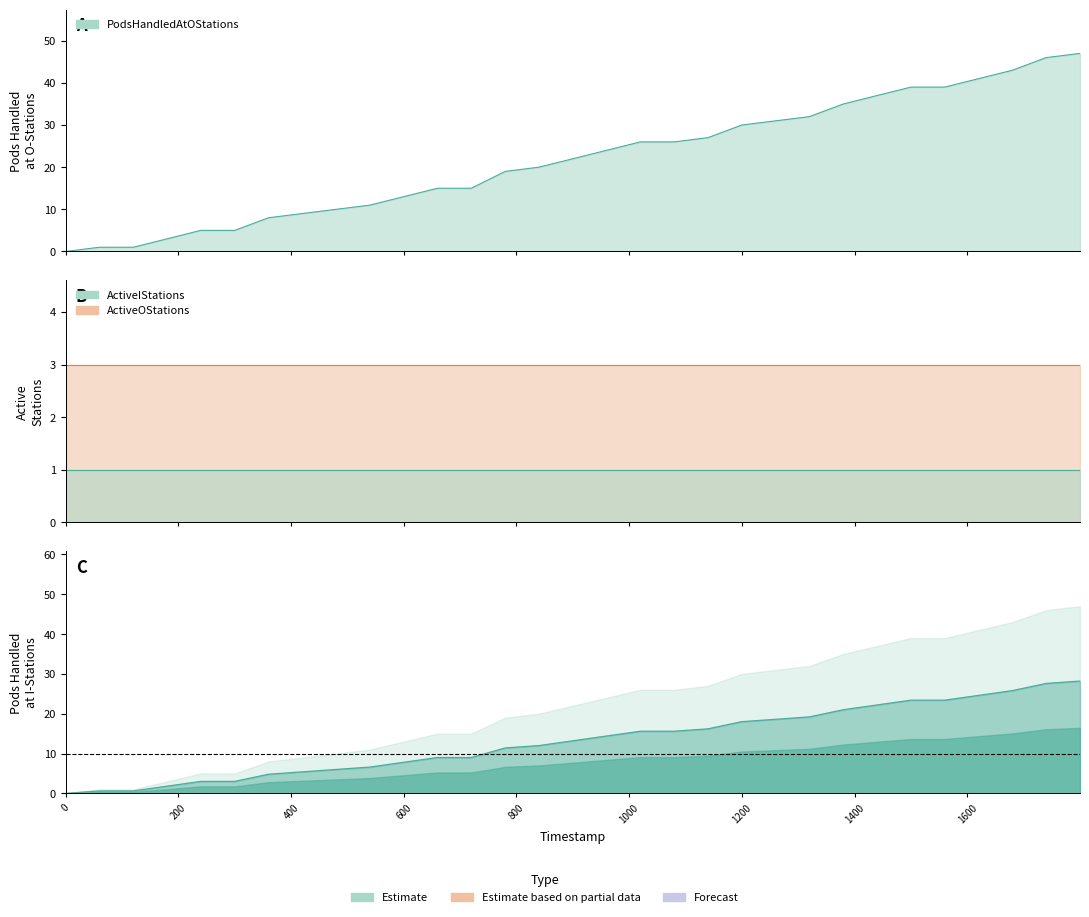

Which label corresponds to the largest value in the chart?

1799.97